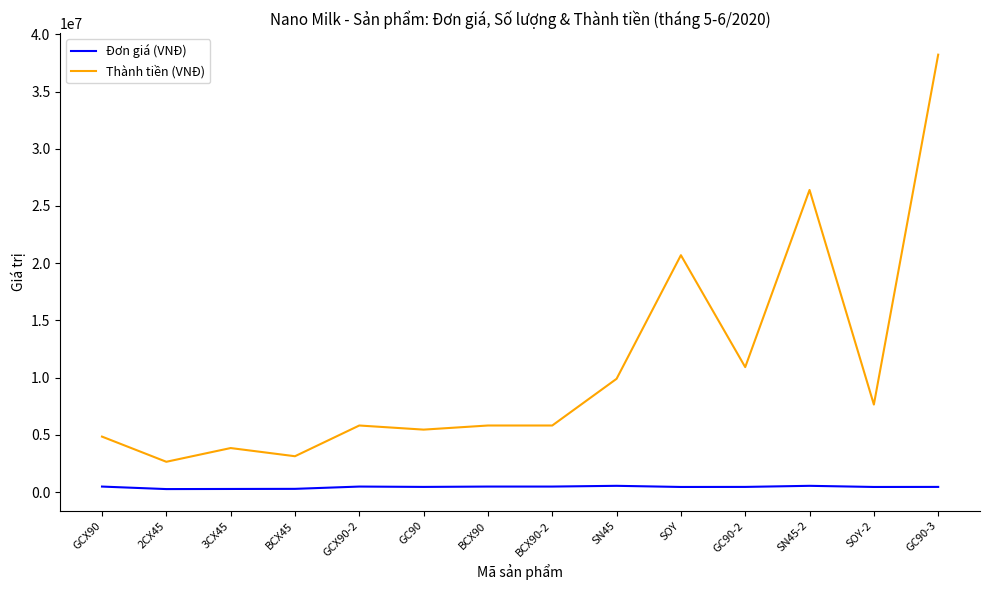

Which category has the highest value across all series?

GC90-3